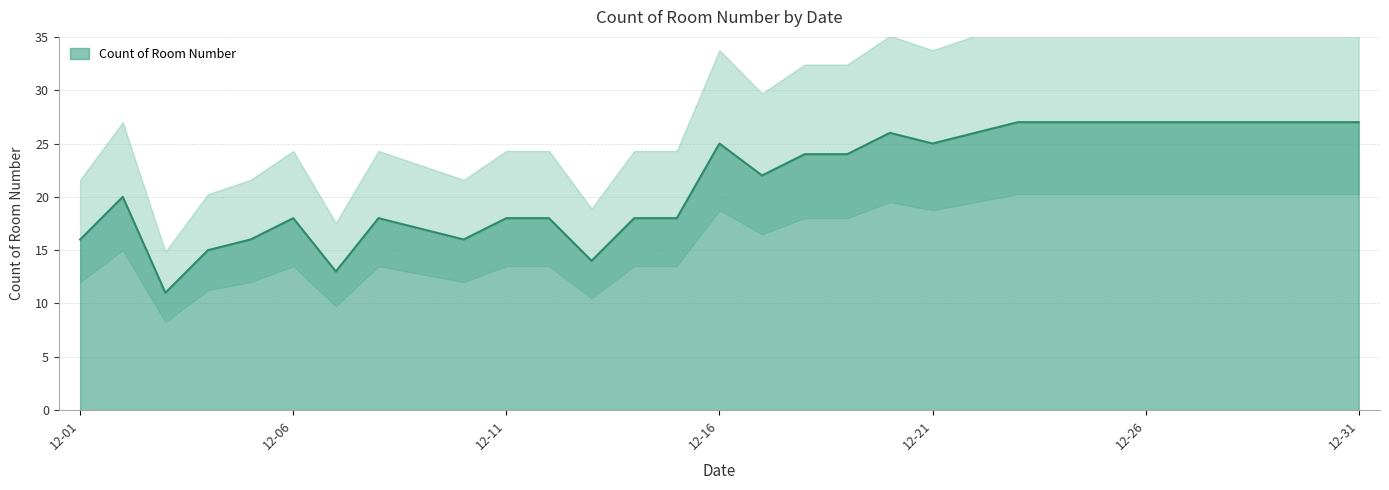

What is the sum of all values?

661